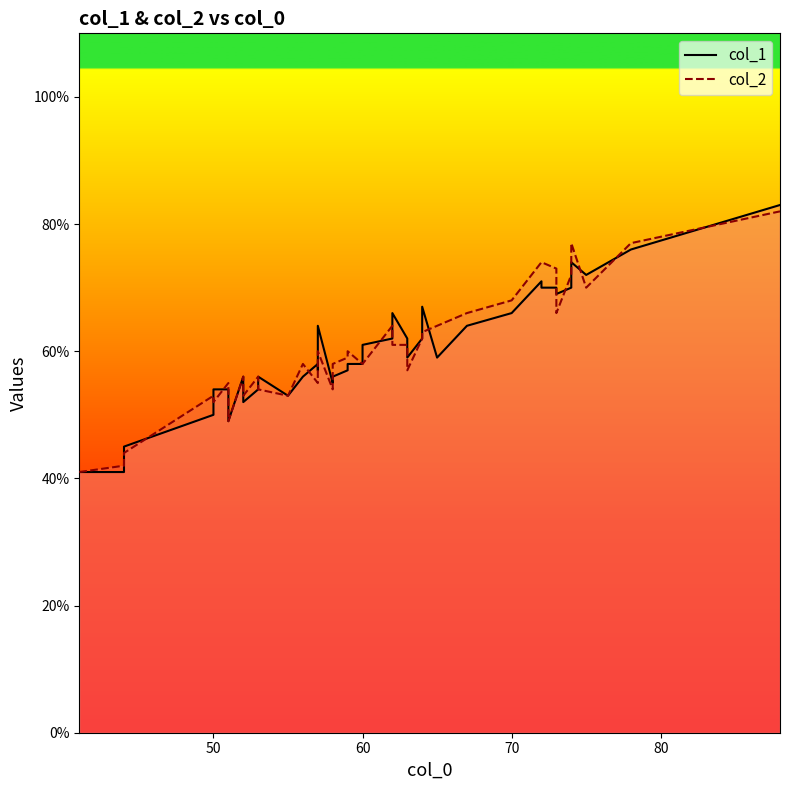

Which series has the largest total across all categories?

col_2